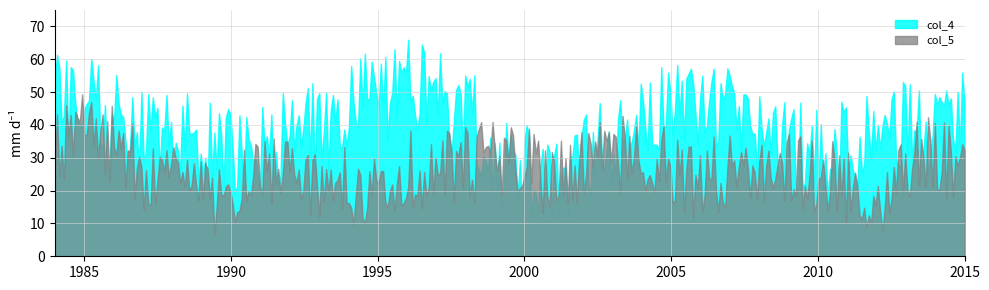

Rank the series by their maximum value, from lowest to highest.

col_5, col_4